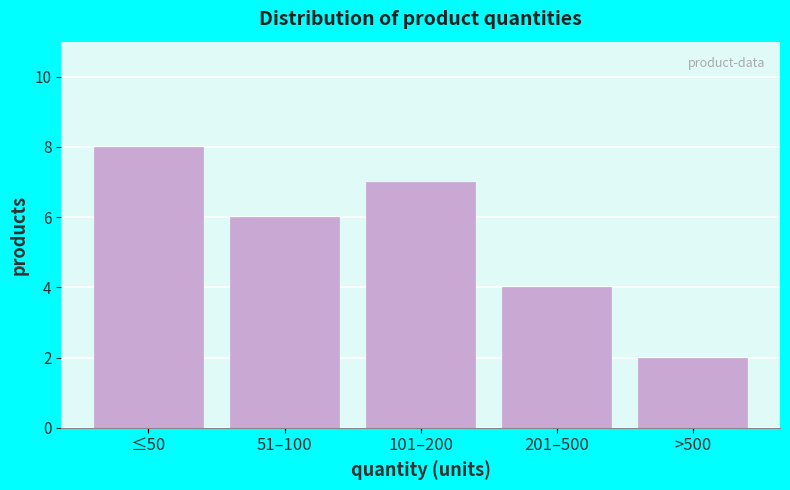

Reading left to right, list all the values displayed in this chart.

≤50=8	51–100=6	101–200=7	201–500=4	>500=2